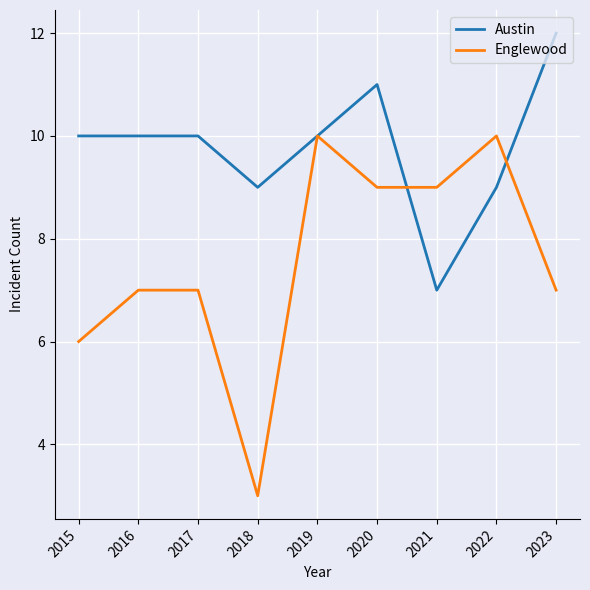

What is the maximum value for Austin?

12